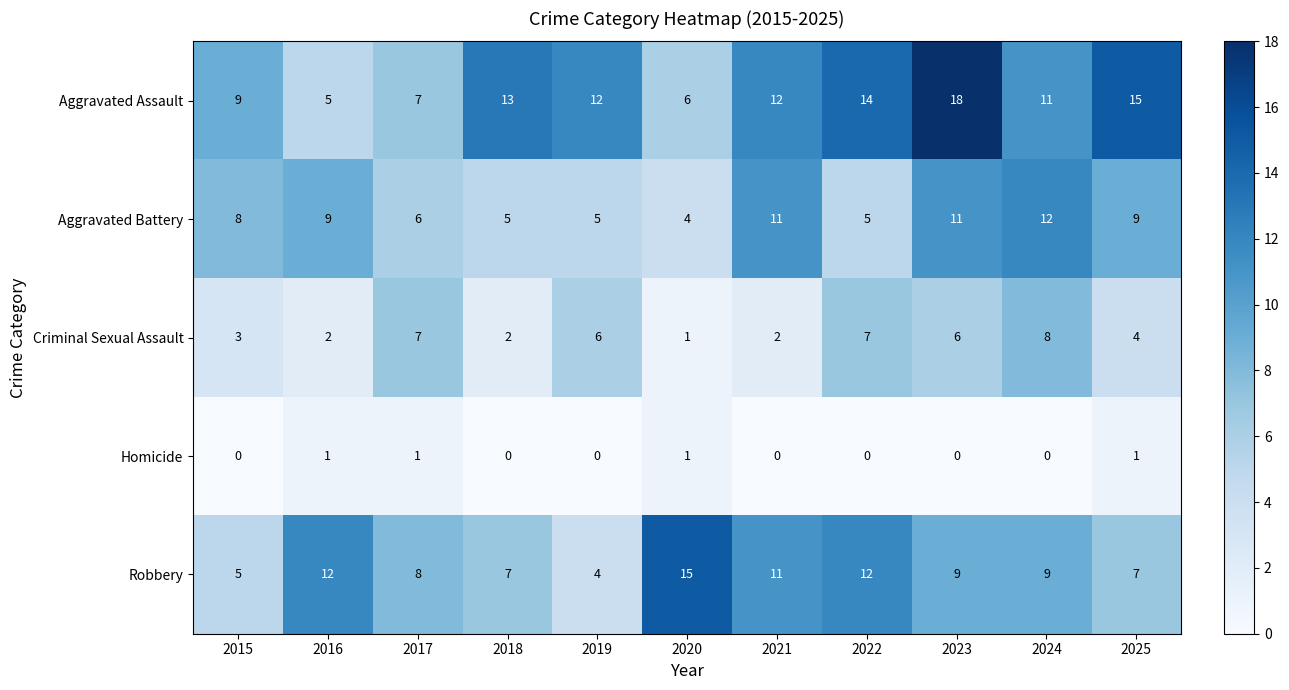

Which series has the largest range (max minus min)?

Aggravated Assault